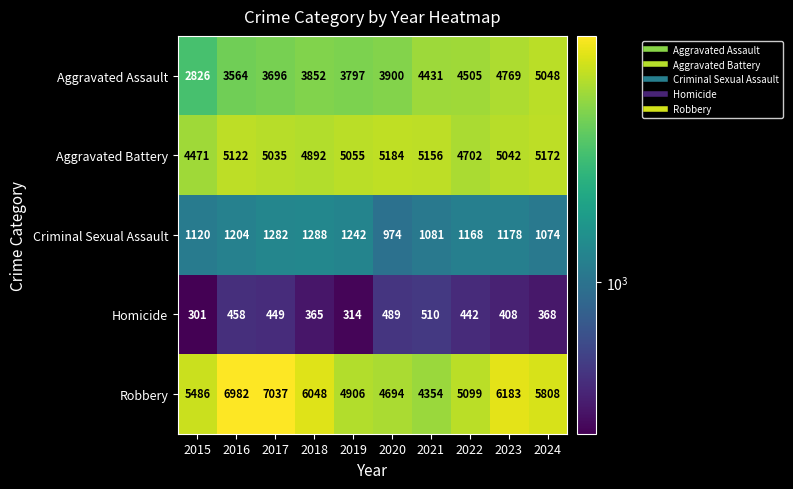

Read the Aggravated Assault value at 2024.

5048